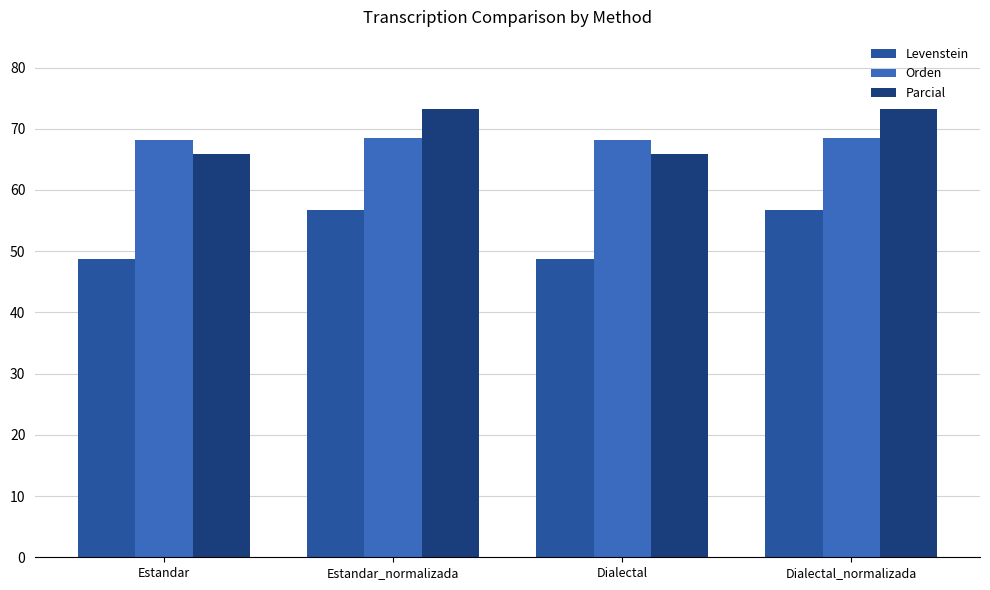

What is the label of the 4th bar from the right?

Estandar